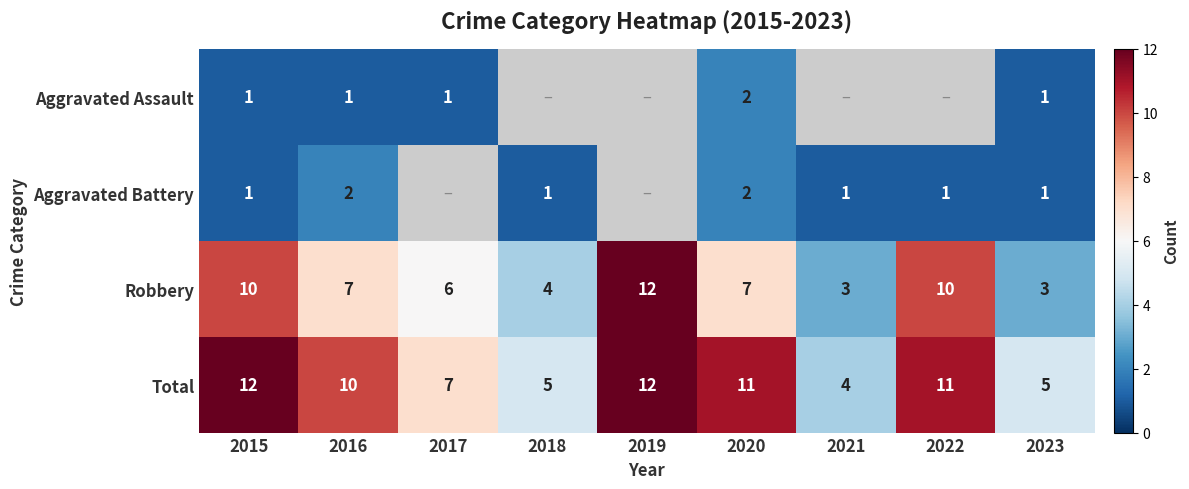

Where is Total nearest to the value 8?

2017